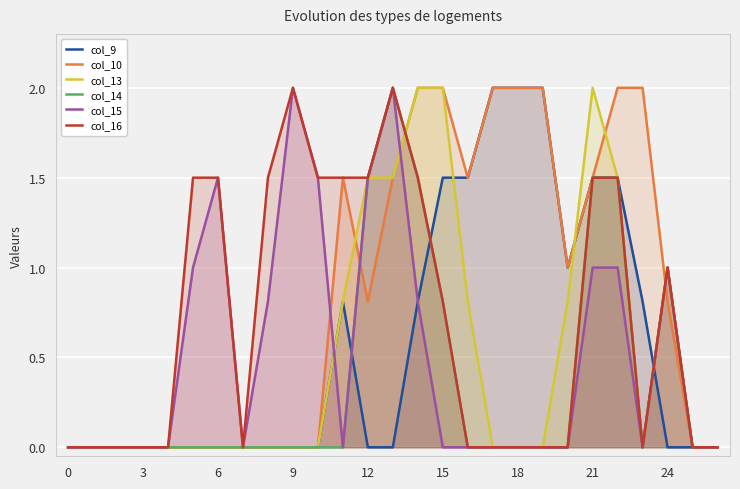

Is it true that col_15 equals 0.9 at 12?

False